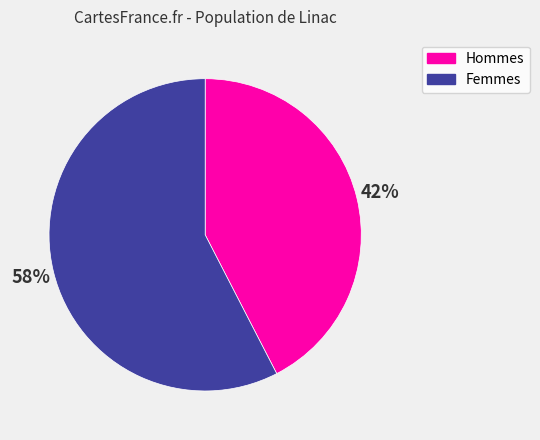

Between Femmes and Hommes, which is larger?

Femmes